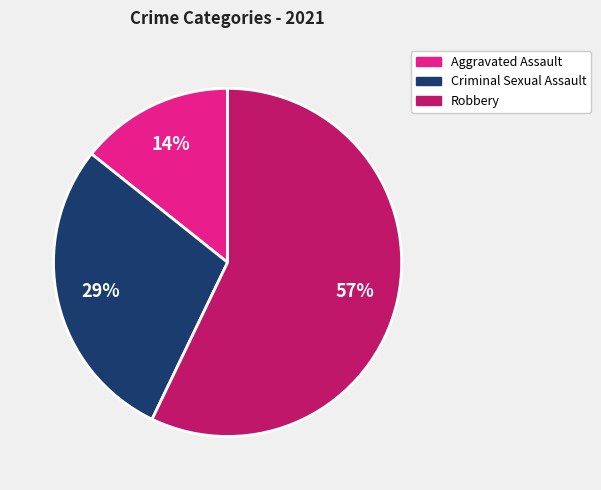

Which has a higher value, Robbery or Criminal Sexual Assault?

Robbery